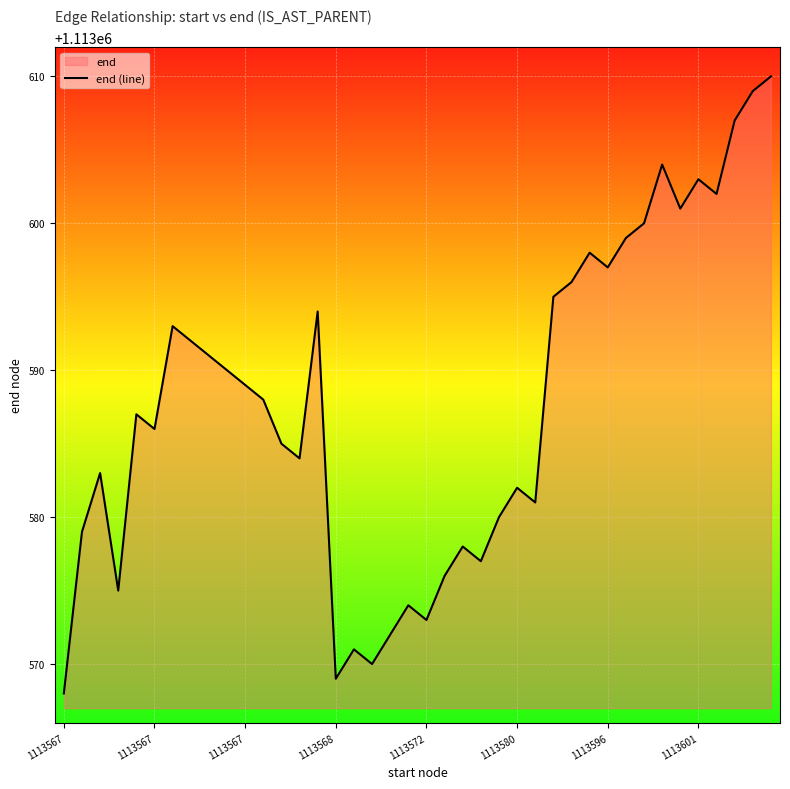

How many lines are shown in the chart?

1